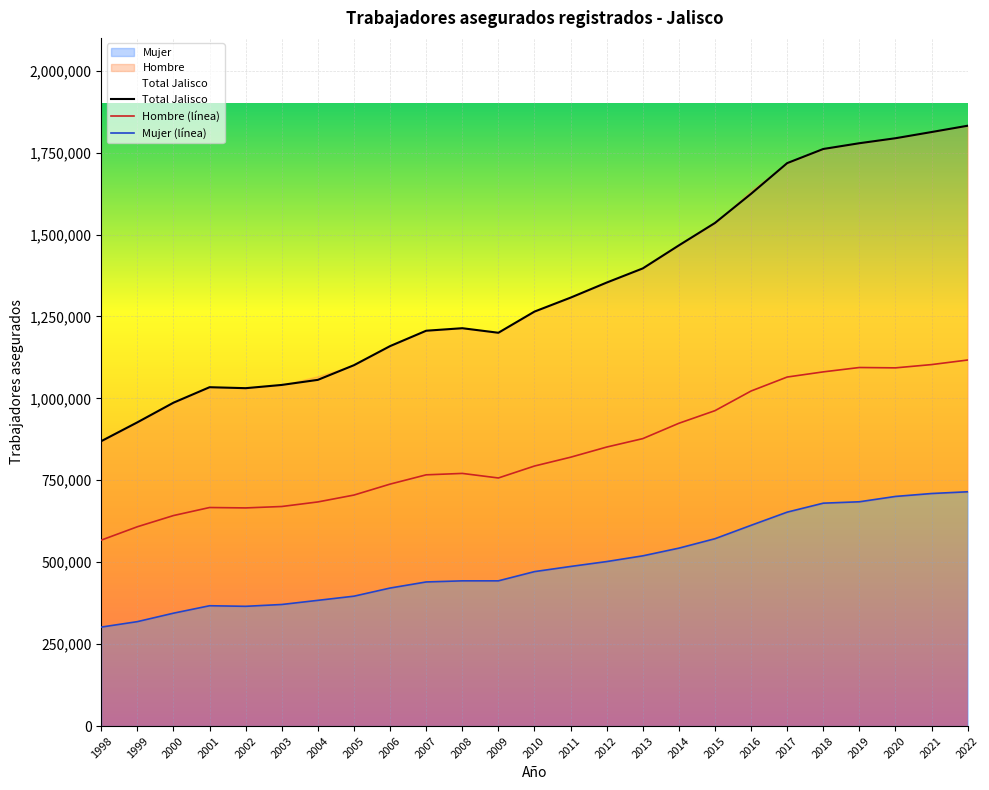

How many interior local valleys does the Hombre series have?

3